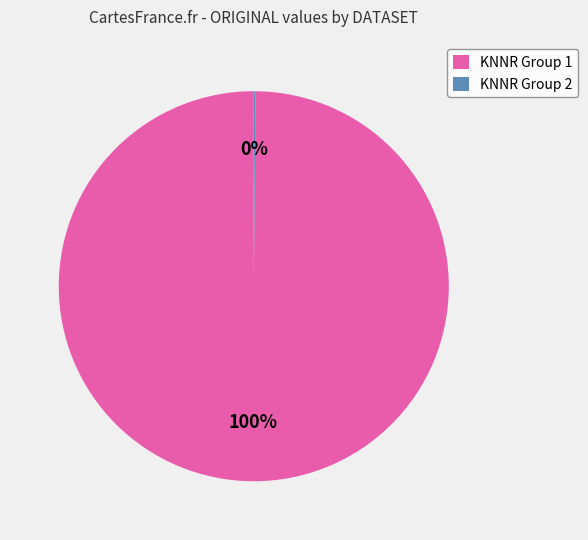

To the nearest percent, what is the difference between the largest and smallest slice percentages?

100%